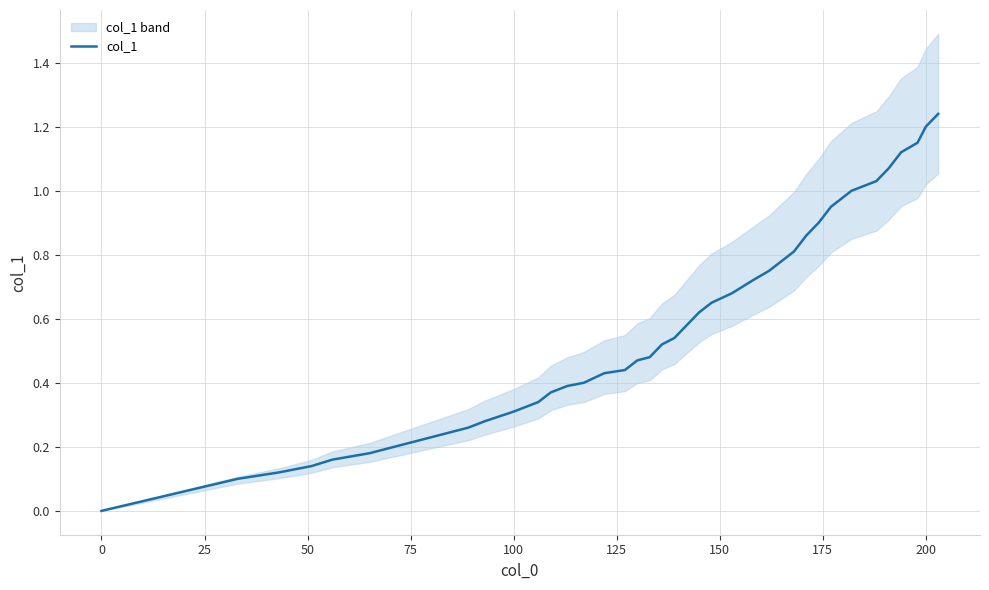

How many series are shown in this chart?

1